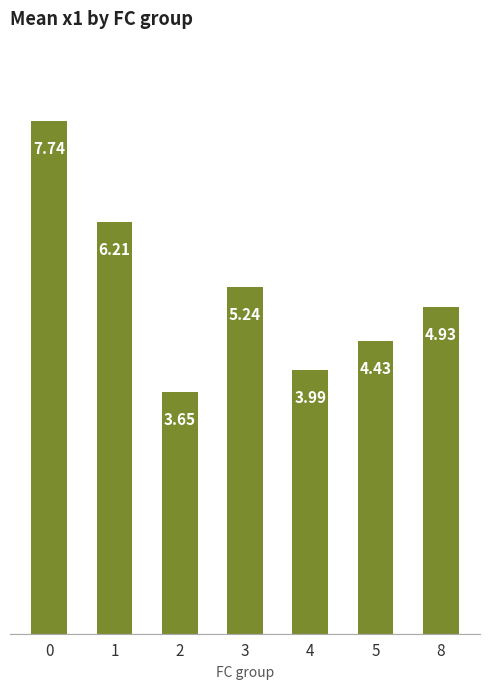

Between 4 and 8, which is larger?

8